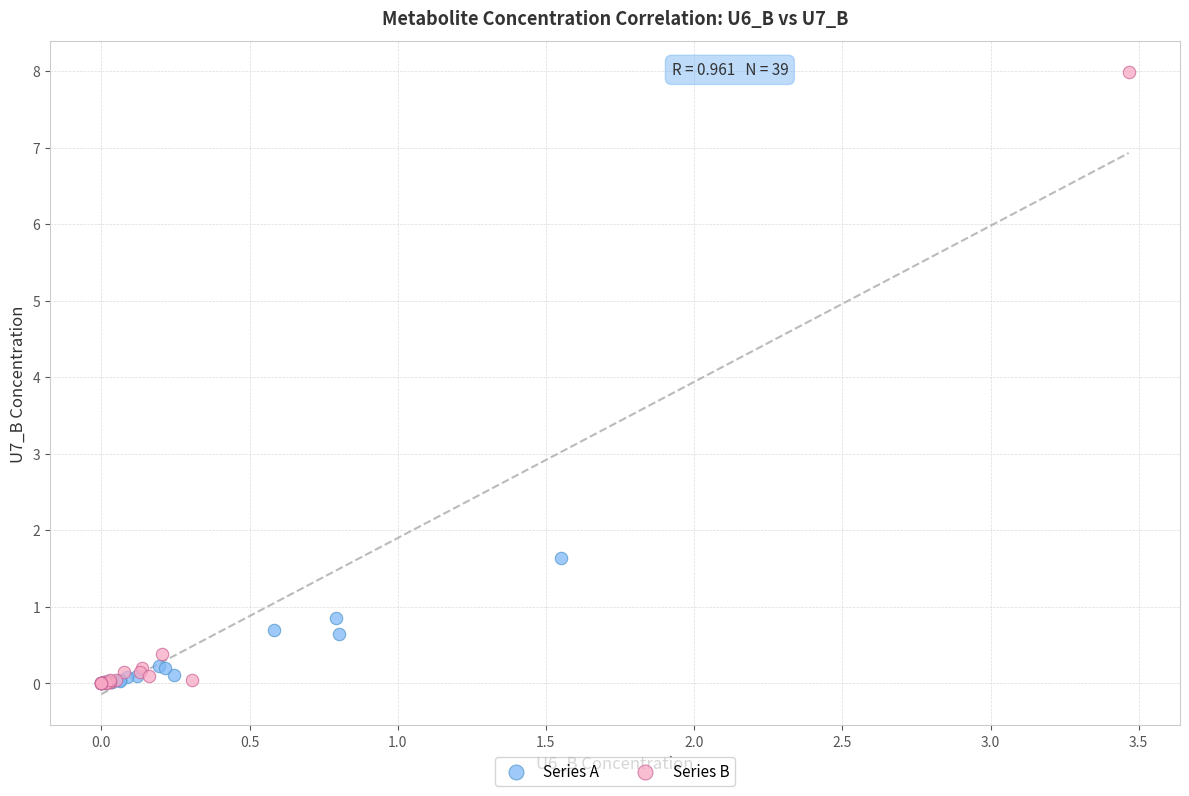

Which series has the widest spread of Y values?

Series B